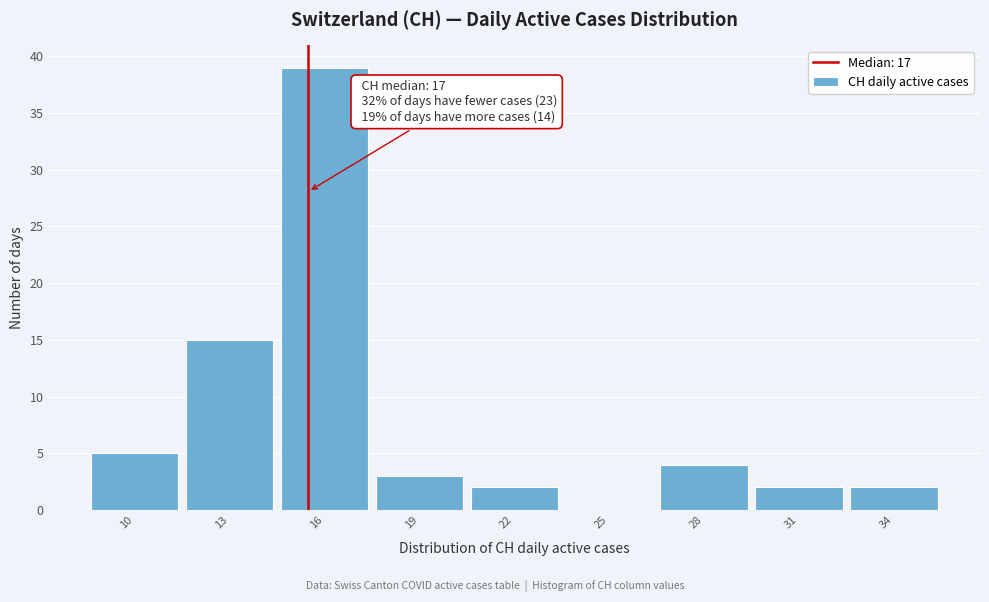

Reading left to right, what are all the values shown in this chart?

10=5	13=15	16=39	19=3	22=2	25=0	28=4	31=2	34=2